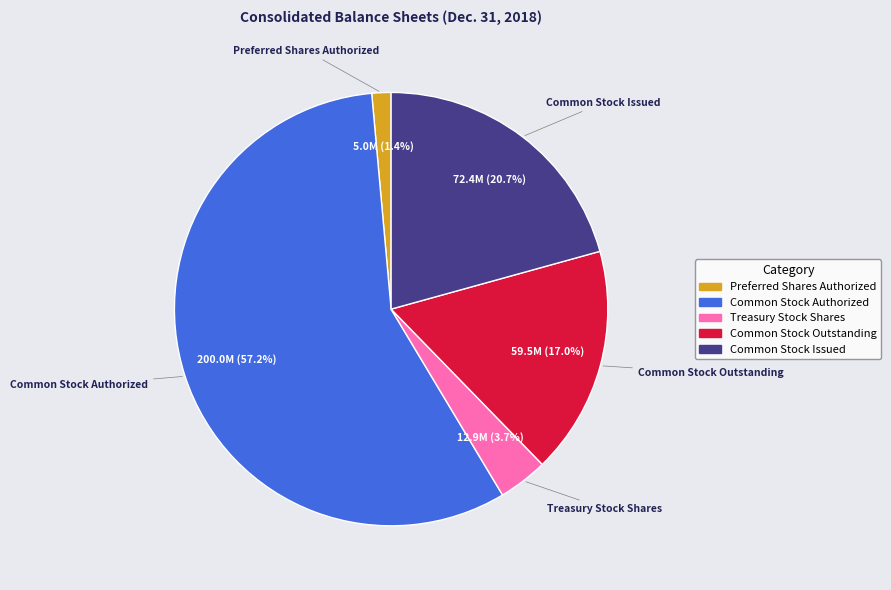

The Common Stock Issued slice represents 10% of the pie. True or false?

False